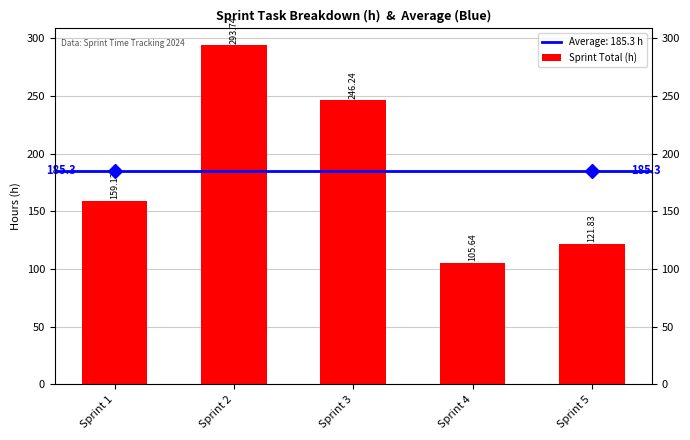

What is the difference between the values at Sprint 3 and Sprint 5?

124.4